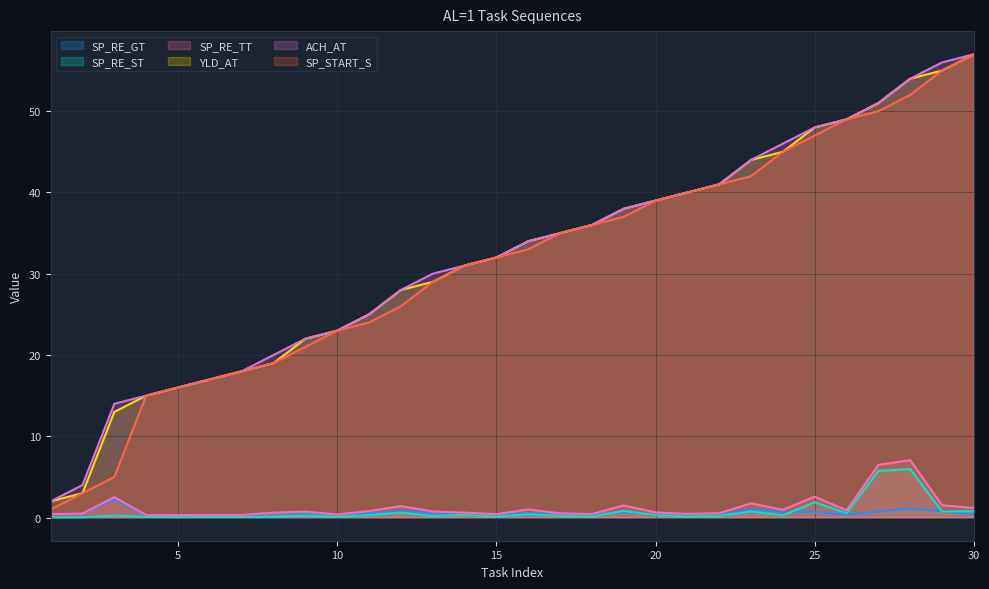

Reading left to right, extract all data points from this chart.

SP_RE_GT: 0.4	0.5	2.3	0.2	0.2	0.2	0.2	0.5	0.5	0.3	0.5	0.8	0.6	0.3	0.3	0.6	0.3	0.3	0.7	0.3	0.3	0.3	1.0	0.7	0.7	0.4	0.7	1.1	0.8	0.4
SP_RE_ST: 0.0	0.0	0.3	0.1	0.1	0.1	0.1	0.1	0.2	0.1	0.3	0.6	0.2	0.3	0.1	0.4	0.2	0.1	0.8	0.3	0.1	0.2	0.7	0.3	1.9	0.5	5.7	6.0	0.7	0.8
SP_RE_TT: 0.4	0.5	2.5	0.3	0.3	0.3	0.3	0.6	0.7	0.4	0.8	1.4	0.8	0.6	0.4	1.0	0.5	0.4	1.5	0.6	0.5	0.5	1.8	1.0	2.6	0.9	6.5	7.1	1.5	1.2
YLD_AT: 2.0	3.0	13.0	15.0	16.0	17.0	18.0	19.0	22.0	23.0	25.0	28.0	29.0	31.0	32.0	34.0	35.0	36.0	38.0	39.0	40.0	41.0	44.0	45.0	48.0	49.0	51.0	54.0	55.0	57.0
ACH_AT: 2.0	4.0	14.0	15.0	16.0	17.0	18.0	20.0	22.0	23.0	25.0	28.0	30.0	31.0	32.0	34.0	35.0	36.0	38.0	39.0	40.0	41.0	44.0	46.0	48.0	49.0	51.0	54.0	56.0	57.0
SP_START_S: 1.0	3.0	5.0	15.0	16.0	17.0	18.0	19.0	21.0	23.0	24.0	26.0	29.0	31.0	32.0	33.0	35.0	36.0	37.0	39.0	40.0	41.0	42.0	45.0	47.0	49.0	50.0	52.0	55.0	57.0